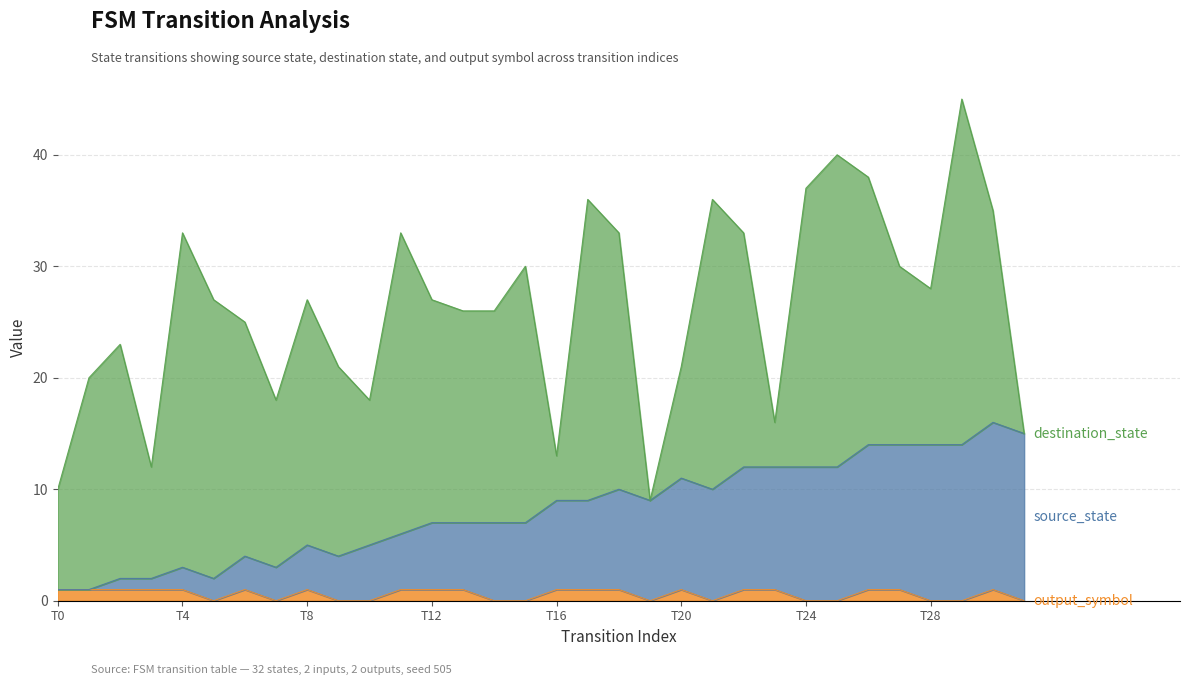

True or false: output_symbol has more than 1 points higher than both neighbors.

True